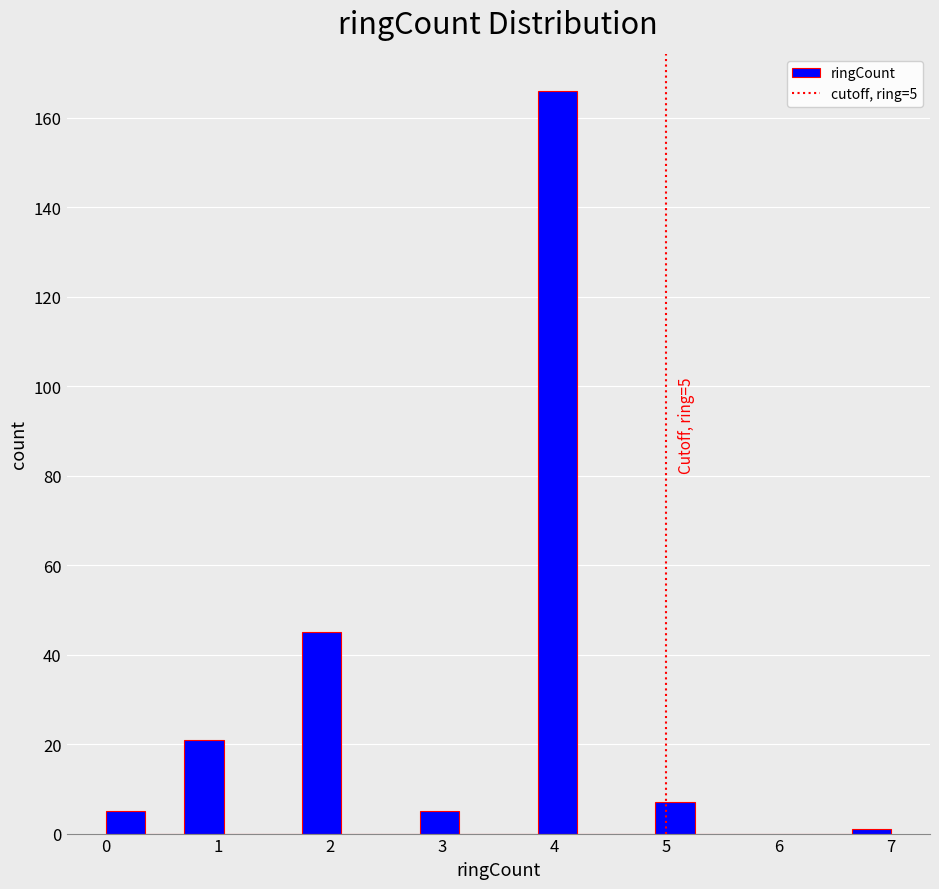

Around what value on the x-axis is the tallest bar? Give the approximate position of its centre, as read against the axis.

4.0